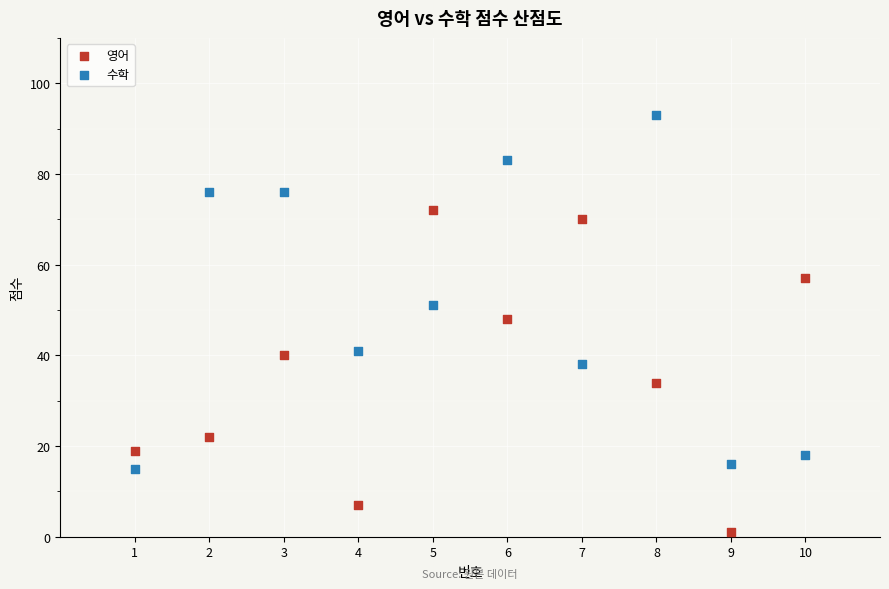

Across all data points, what is the range of X values (max minus min)?

9